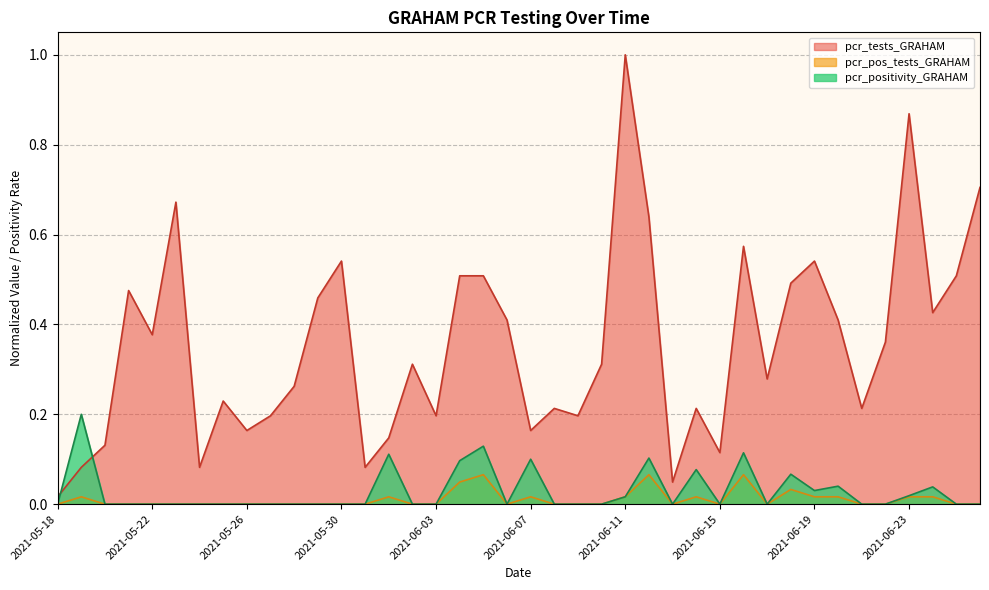

How many lines are shown in the chart?

3